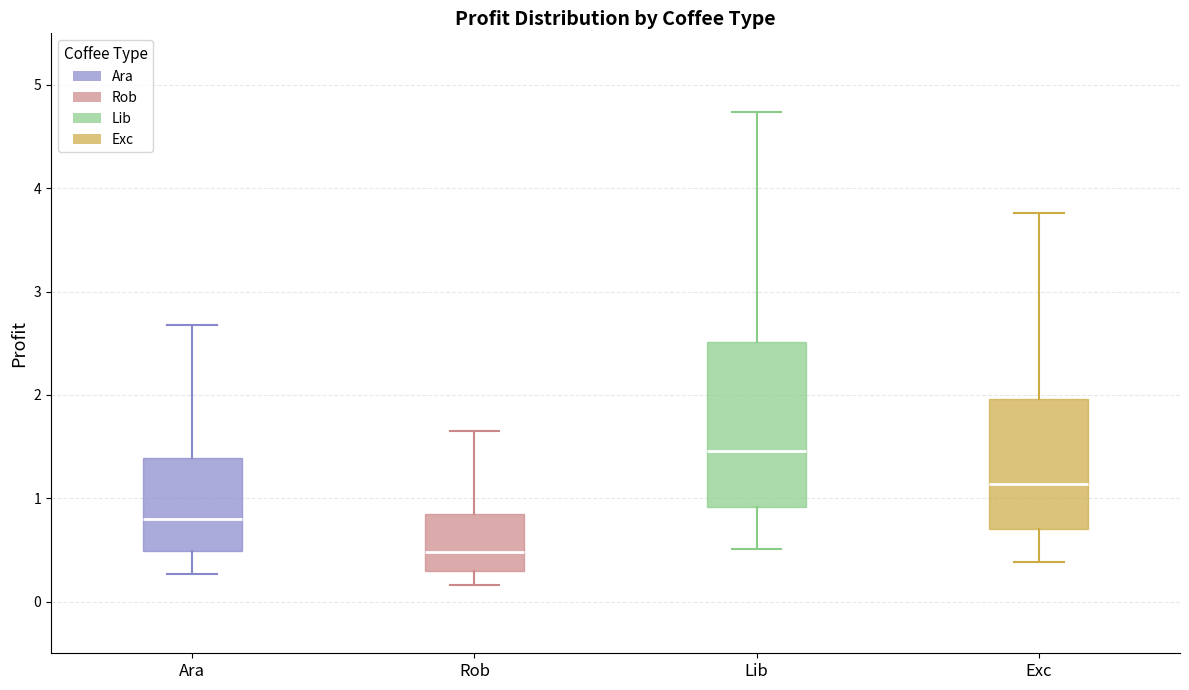

Where is the lower edge of the box for Lib on the y-axis? The values are not printed on the chart, so give them approximately, as read against the axis.

0.9